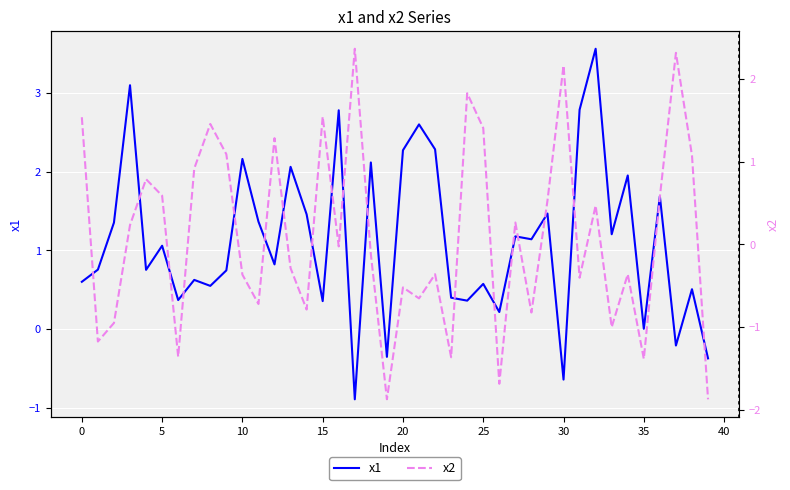

What is the difference between the maximum and minimum values in the x1 series?

4.5